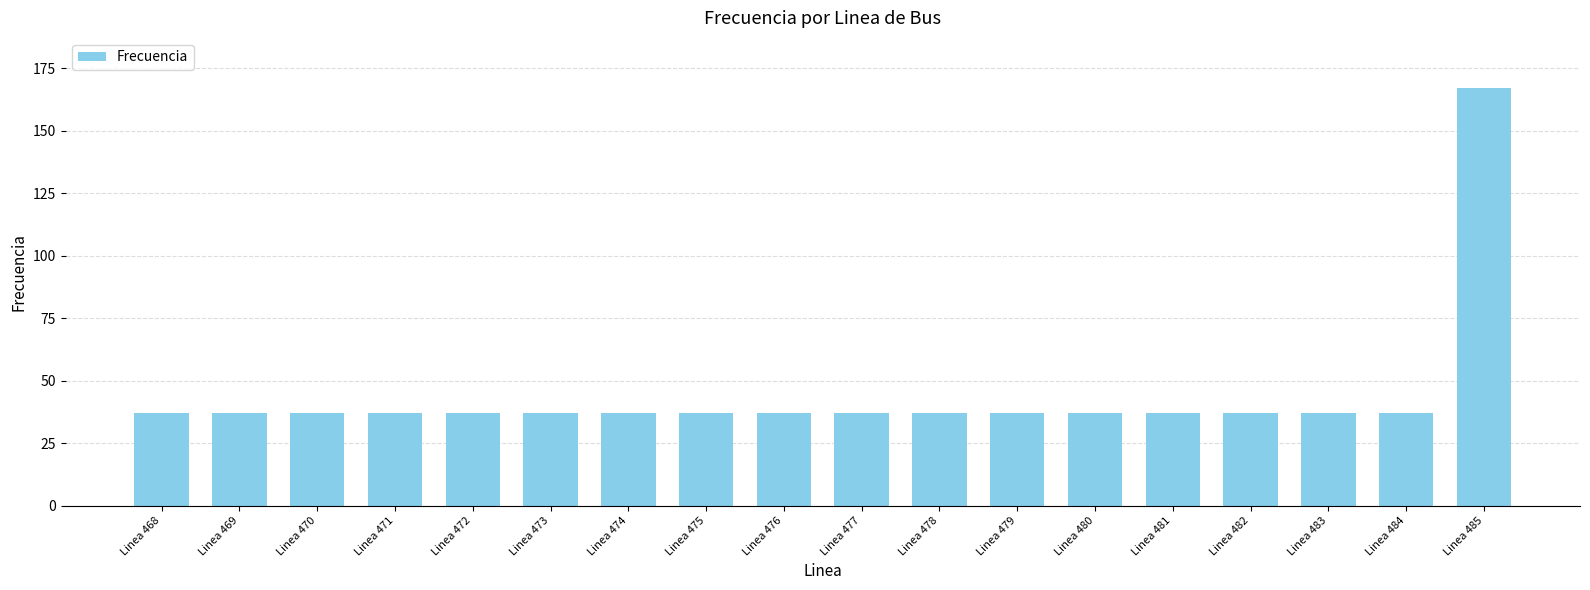

The value at Linea 481 is 14.1. True or false?

False